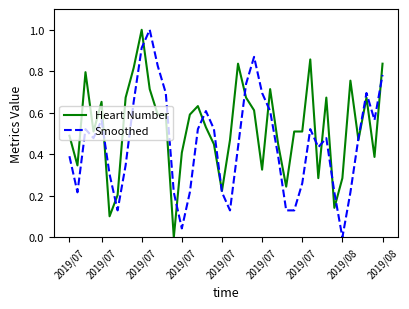

At how many categories does at least one series exceed 0?

40